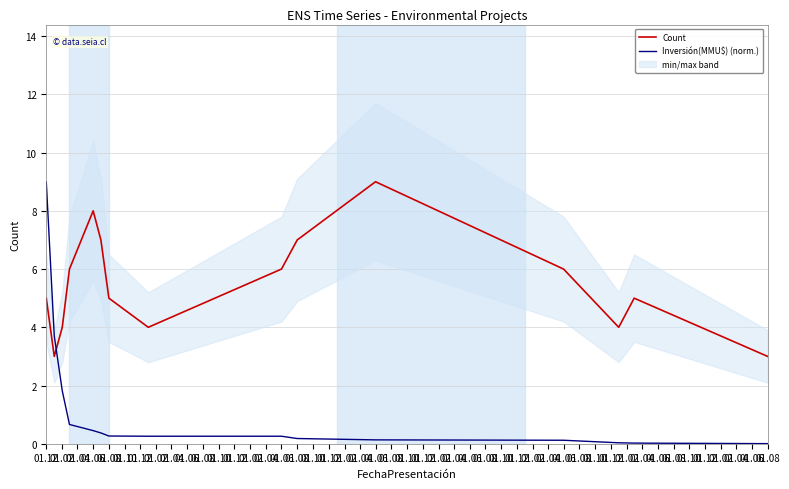

Does the chart have visible grid lines?

Yes